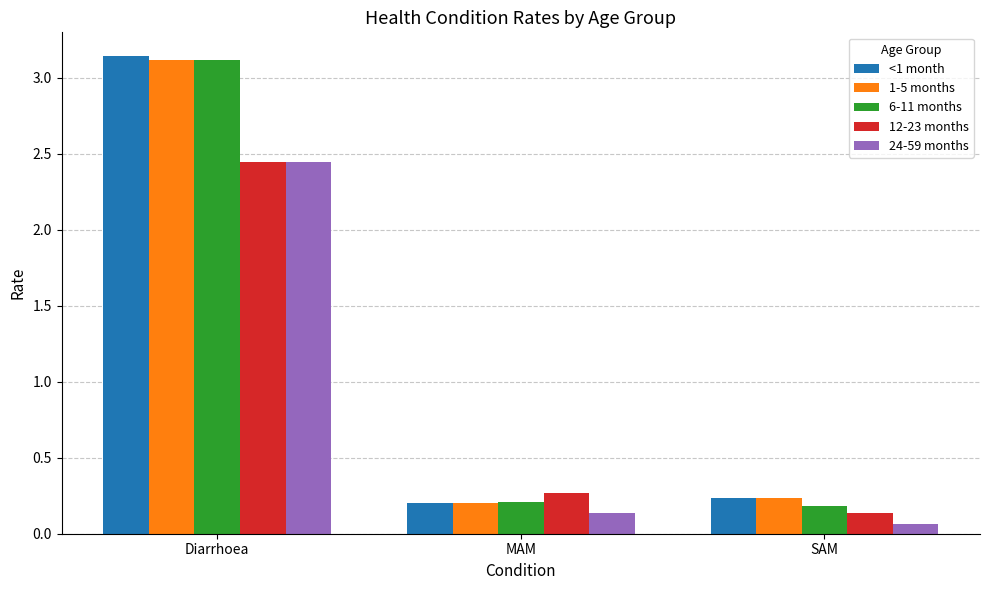

The value of <1 month at Diarrhoea is 1.1. True or false?

False